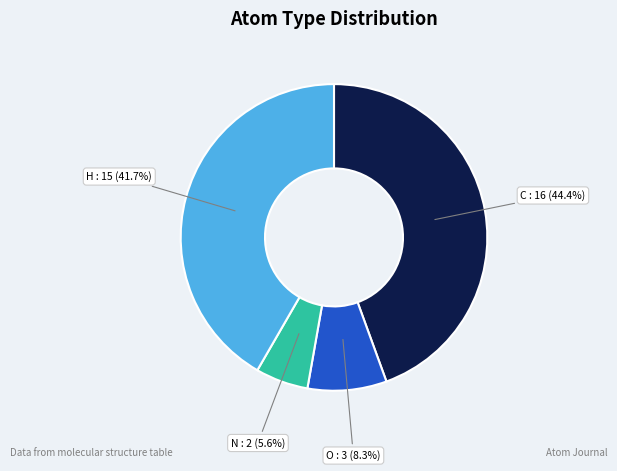

To the nearest percent, what is the difference between the N and H slice percentages?

36%